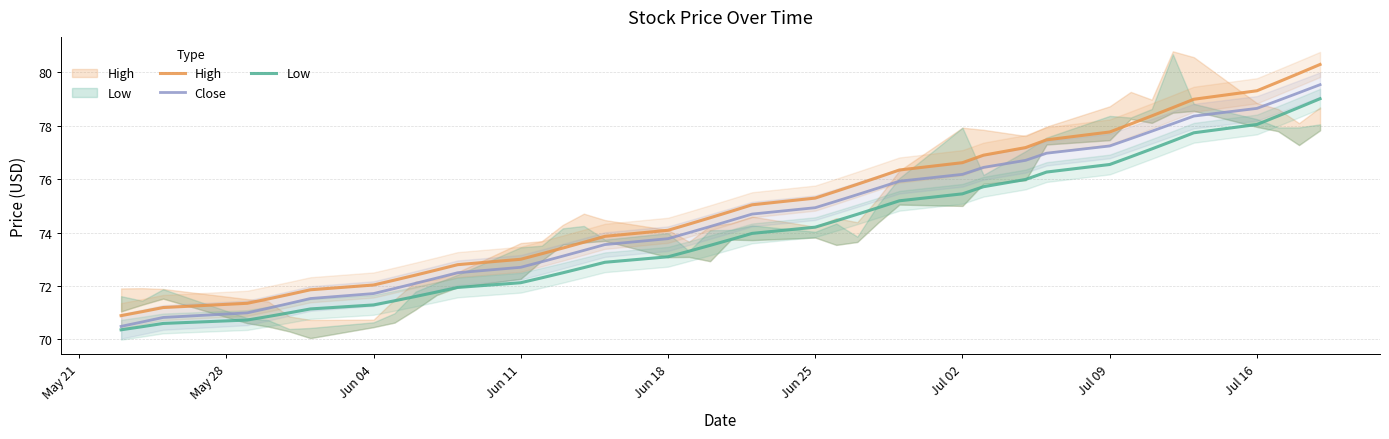

Does the chart display data point markers on the line(s)?

No